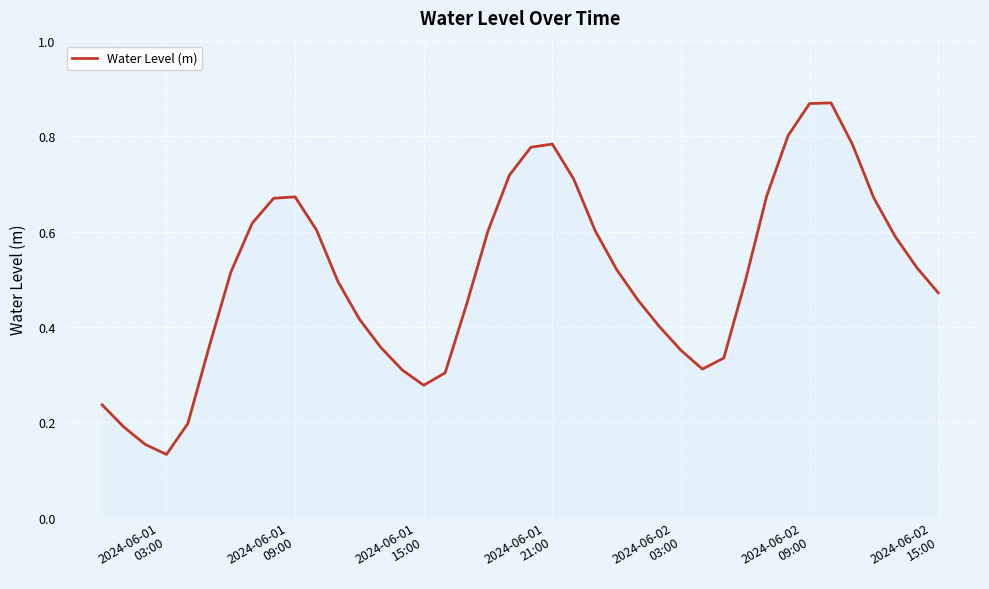

How many lines are shown in the chart?

1